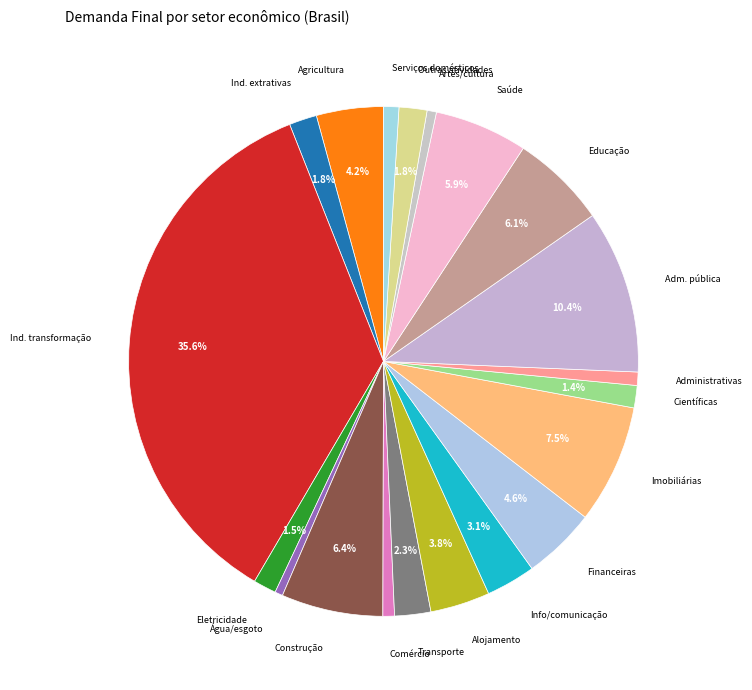

How many slices are in this pie chart?

20